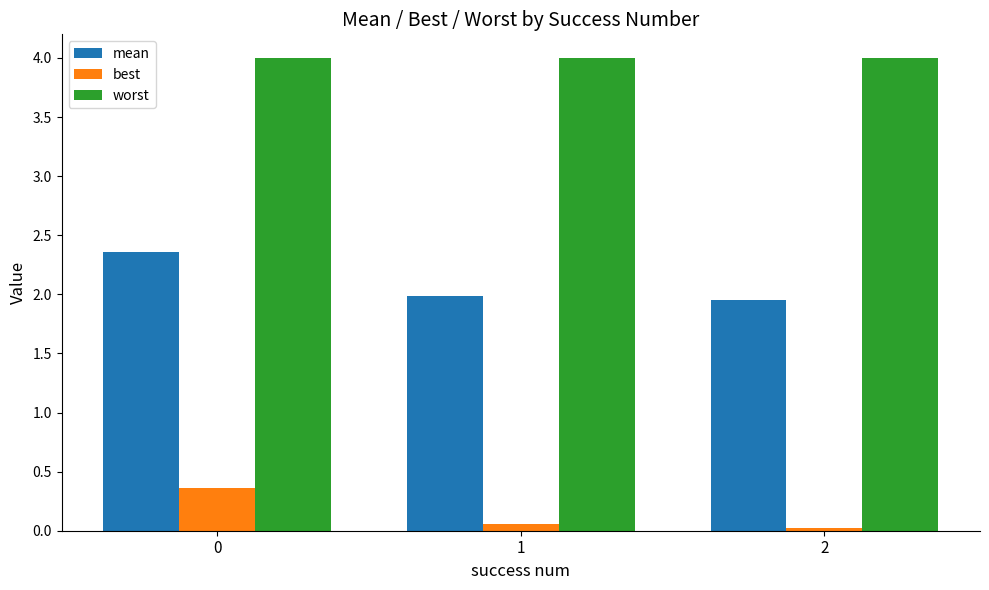

What is the average value of the worst series?

4.0